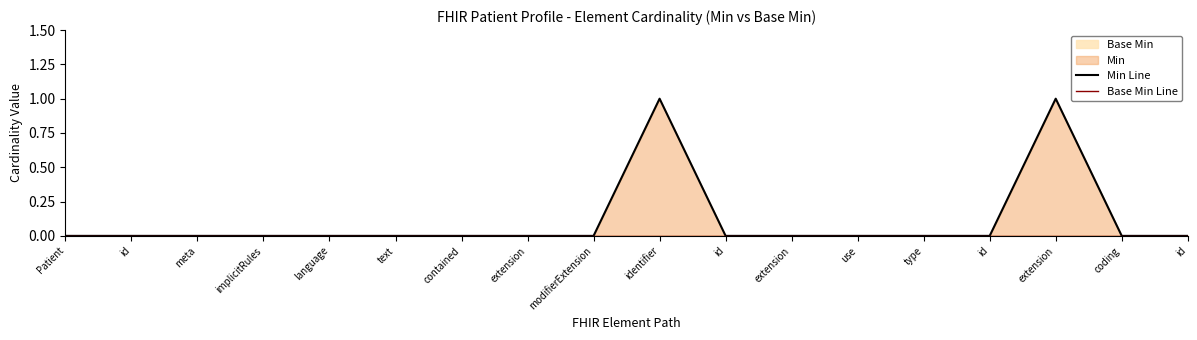

Reading right to left, list all the values displayed in this chart.

Min Line: 0	0	1	0	0	0	0	0	1	0	0	0	0	0	0	0	0	0
Base Min Line: 0	0	0	0	0	0	0	0	0	0	0	0	0	0	0	0	0	0